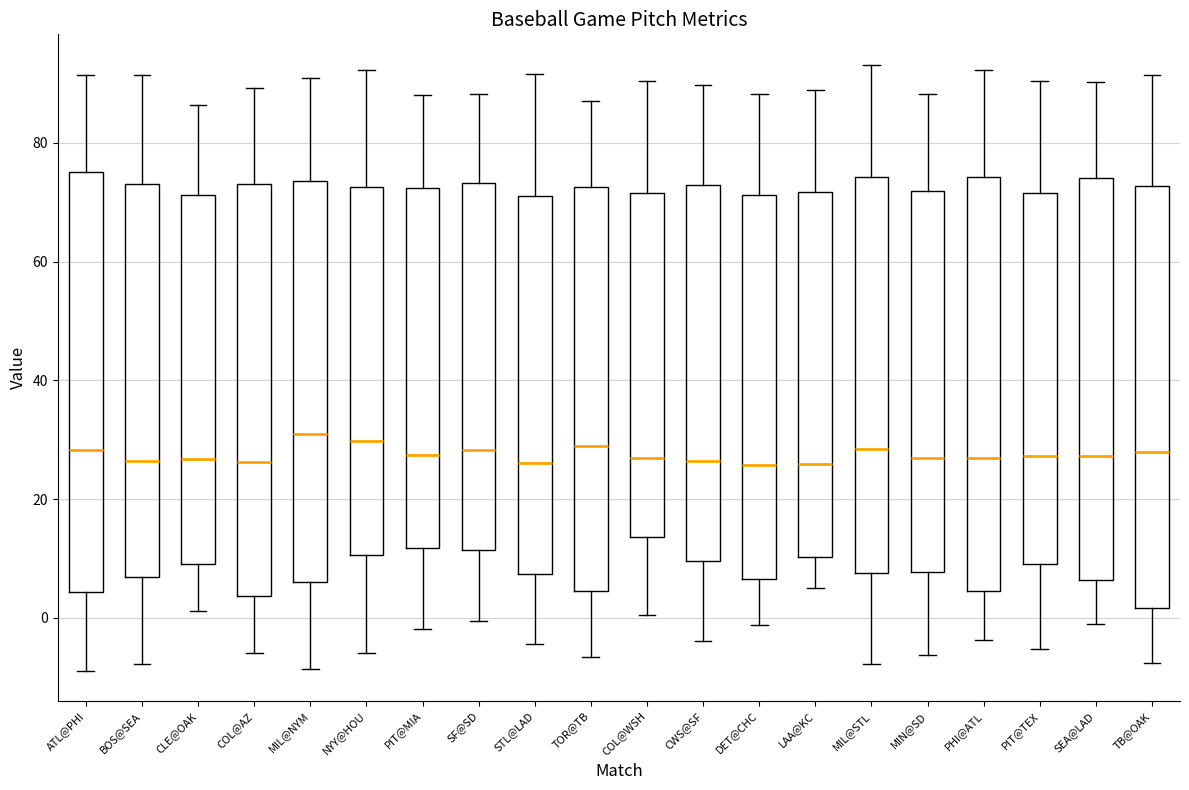

Where does the median line of the box for PIT@MIA sit on the y-axis? The values are not printed on the chart, so give them approximately, as read against the axis.

28